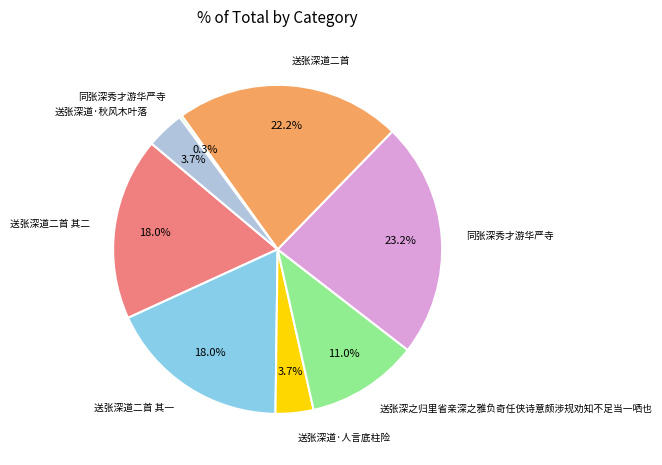

How many segments does this pie chart have?

8